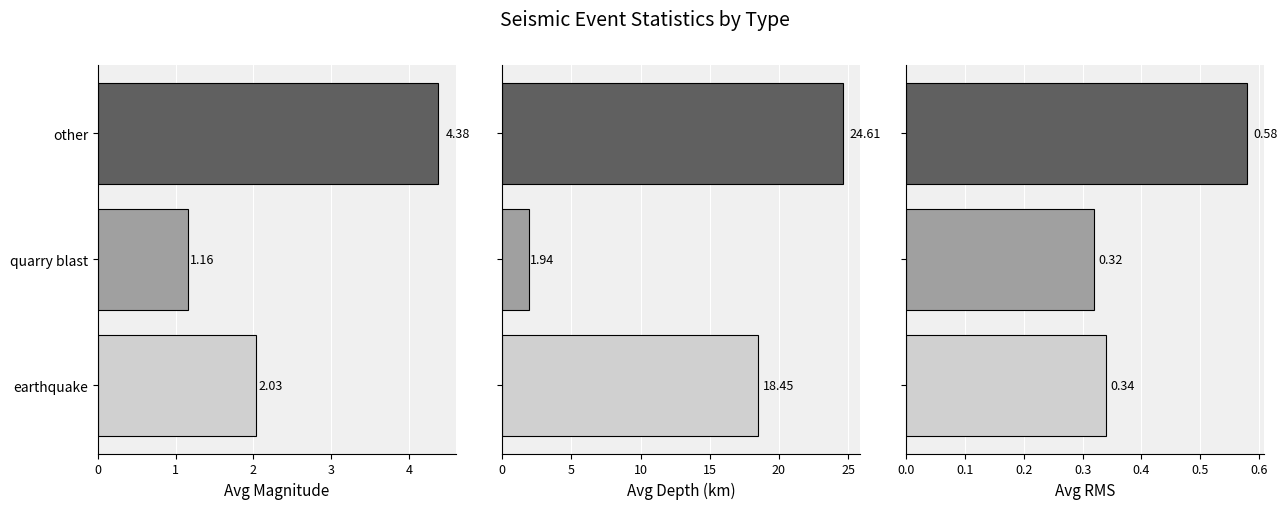

Count the Avg RMS values in the range 0 to 1.

3